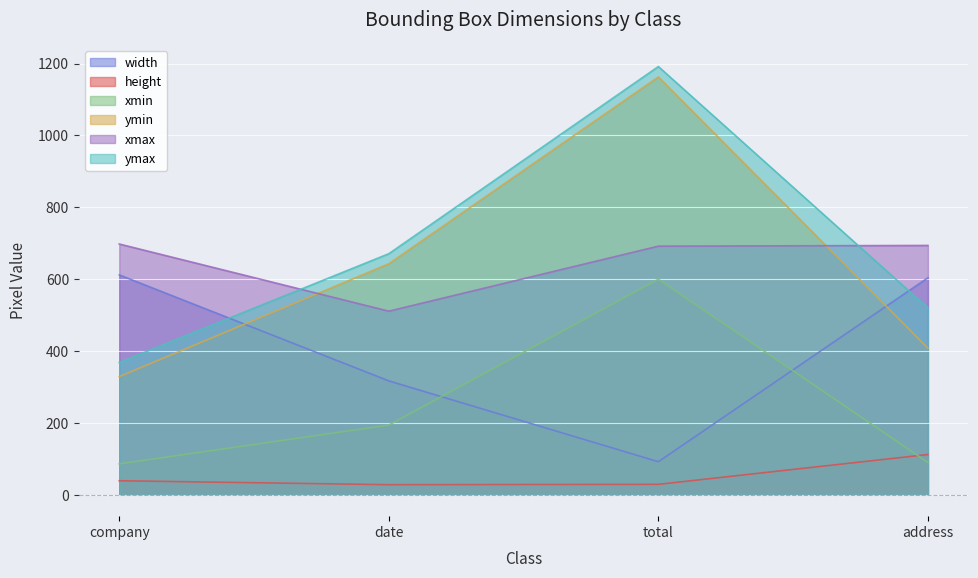

What position from the right is address?

1